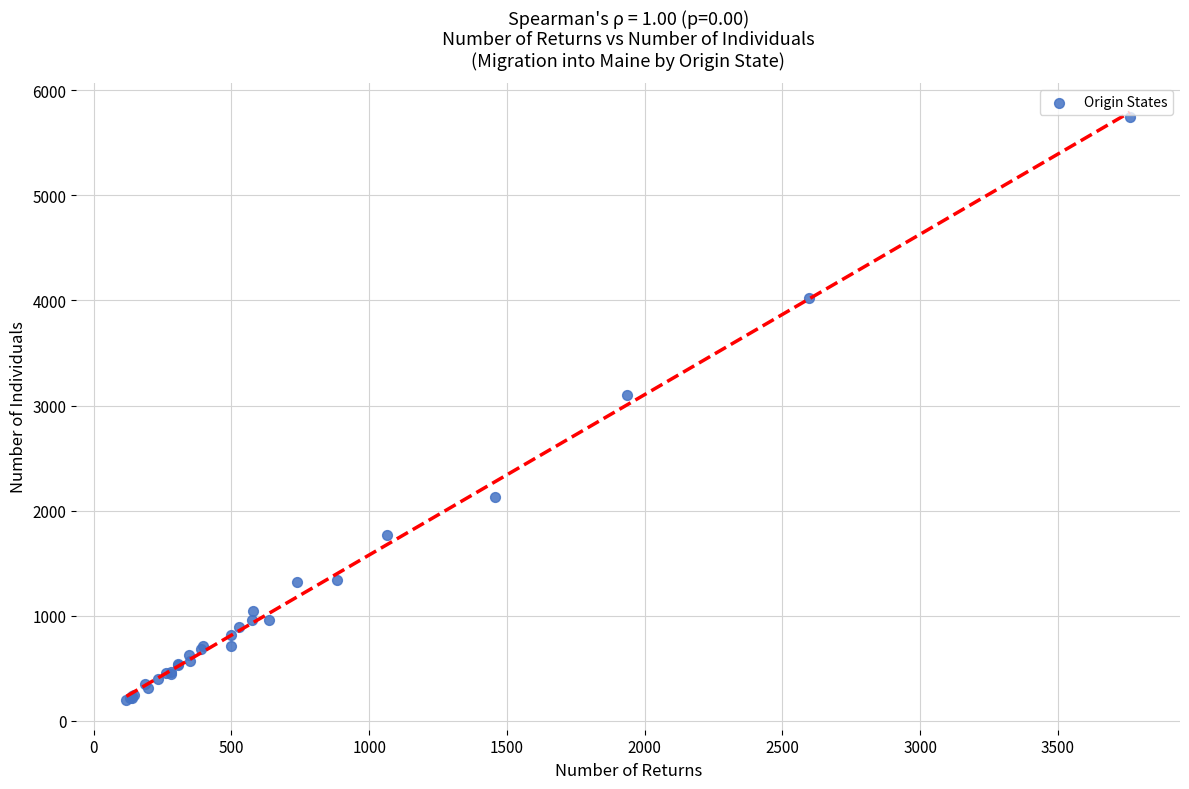

What Y value in the scatter plot is closest to 2972?

3097